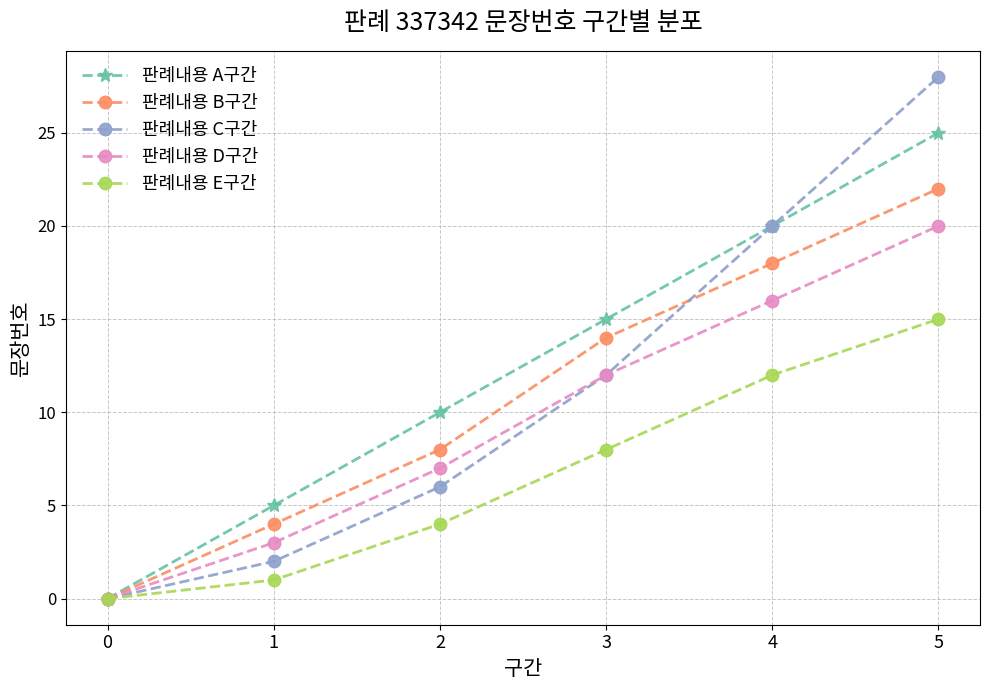

What are all the series names shown in the legend?

판례내용 A구간, 판례내용 B구간, 판례내용 C구간, 판례내용 D구간, 판례내용 E구간